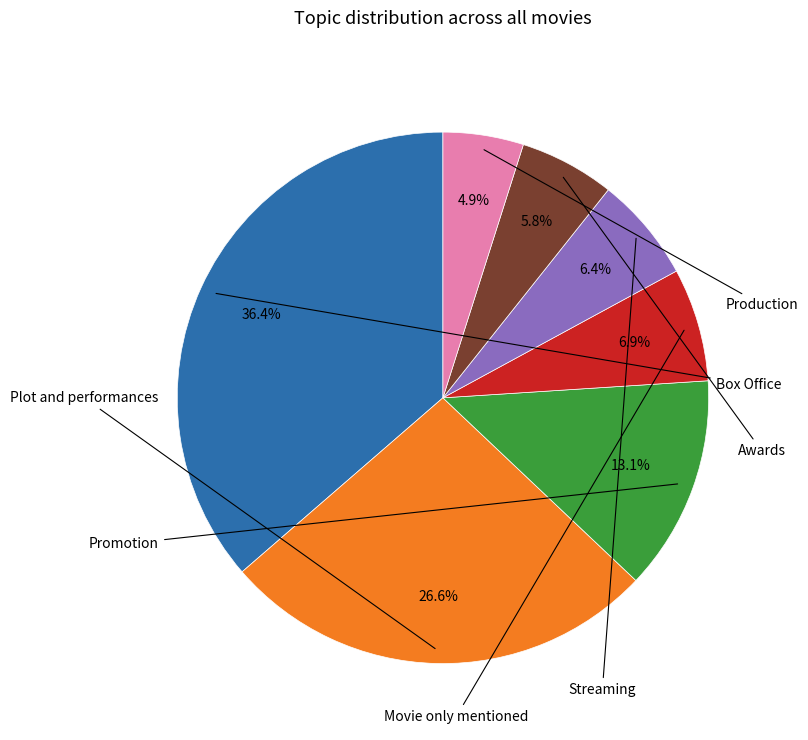

Is there any slice that represents more than half of the pie?

No